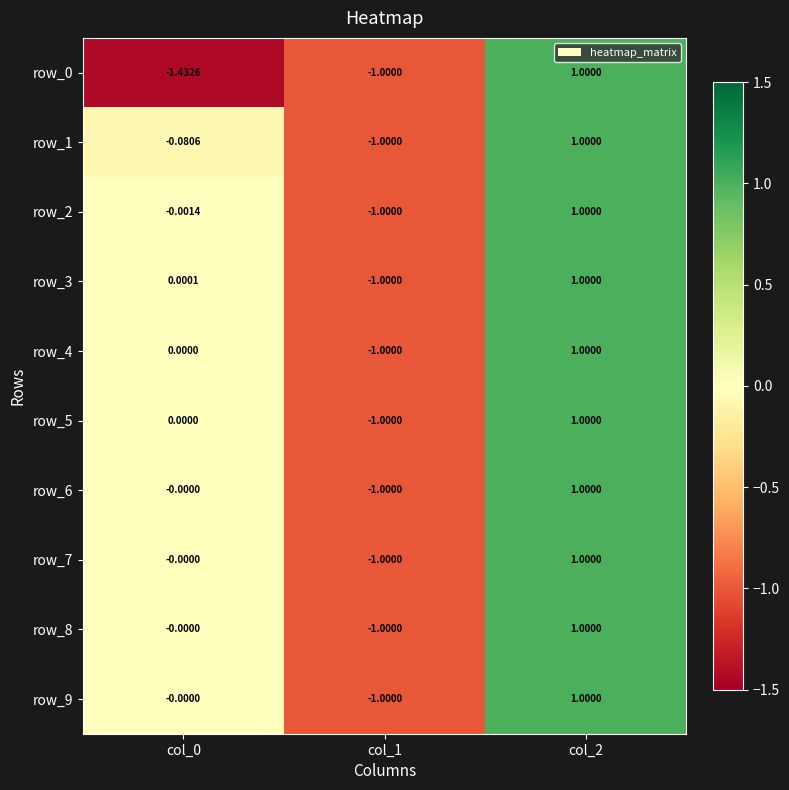

Reading right to left, list all the values displayed in this chart.

row_0: col_2=1.0	col_1=-1.0	col_0=-1.4
row_1: col_2=1.0	col_1=-1.0	col_0=-0.1
row_2: col_2=1.0	col_1=-1.0	col_0=-0.0
row_3: col_2=1.0	col_1=-1.0	col_0=0.0
row_4: col_2=1.0	col_1=-1.0	col_0=0.0
row_5: col_2=1.0	col_1=-1.0	col_0=0.0
row_6: col_2=1.0	col_1=-1.0	col_0=-0.0
row_7: col_2=1.0	col_1=-1.0	col_0=-0.0
row_8: col_2=1.0	col_1=-1.0	col_0=-0.0
row_9: col_2=1.0	col_1=-1.0	col_0=-0.0